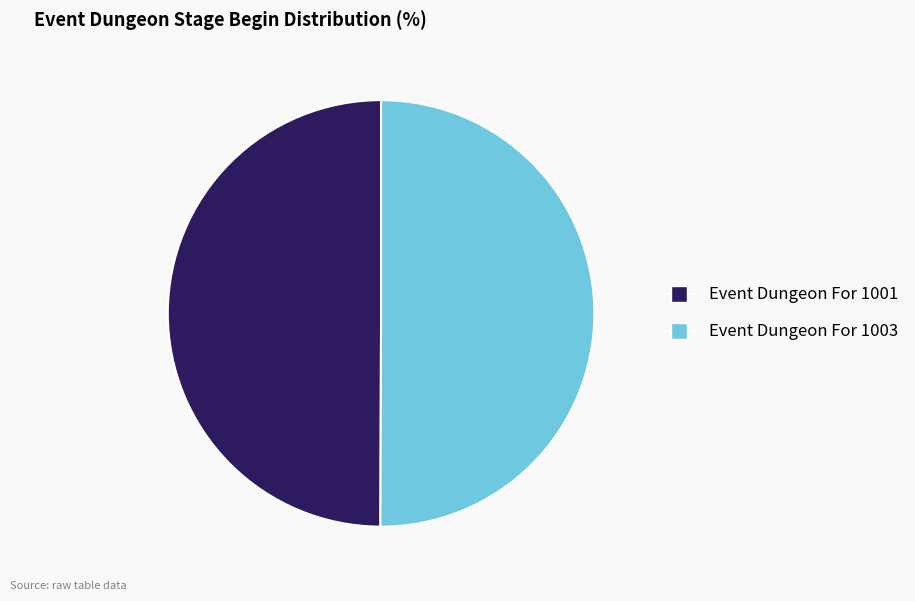

Is it true that Event Dungeon For 1003 is 38% of the pie?

False